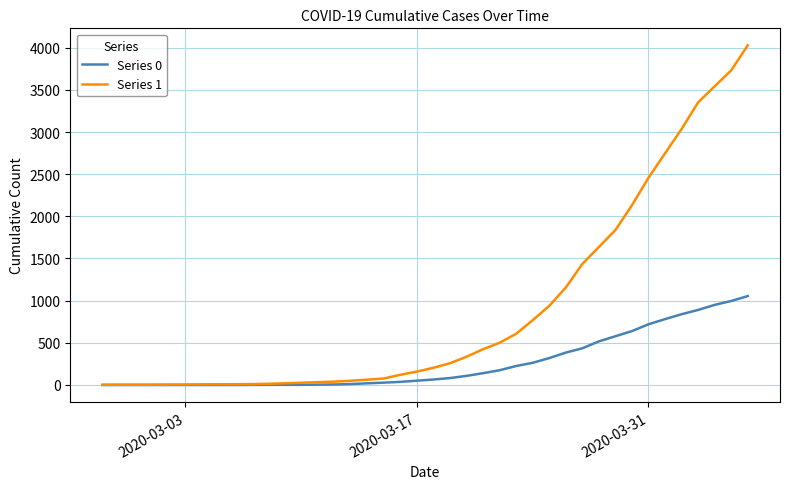

At how many categories does at least one series exceed 1268?

11